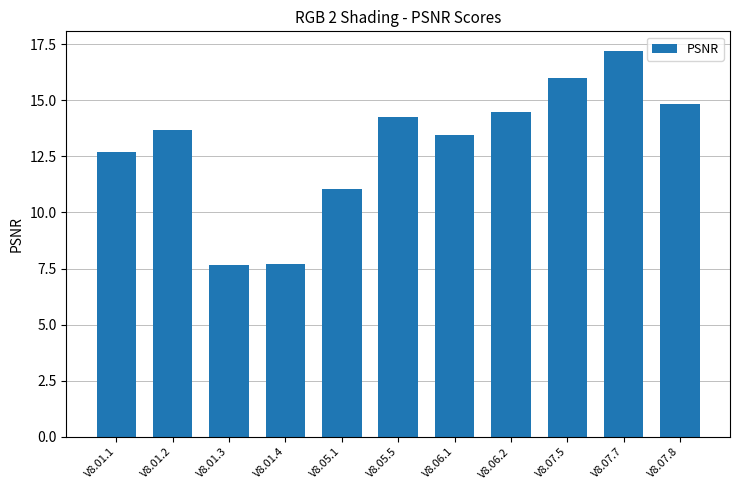

Which category has the highest value across all series?

V8.07.7